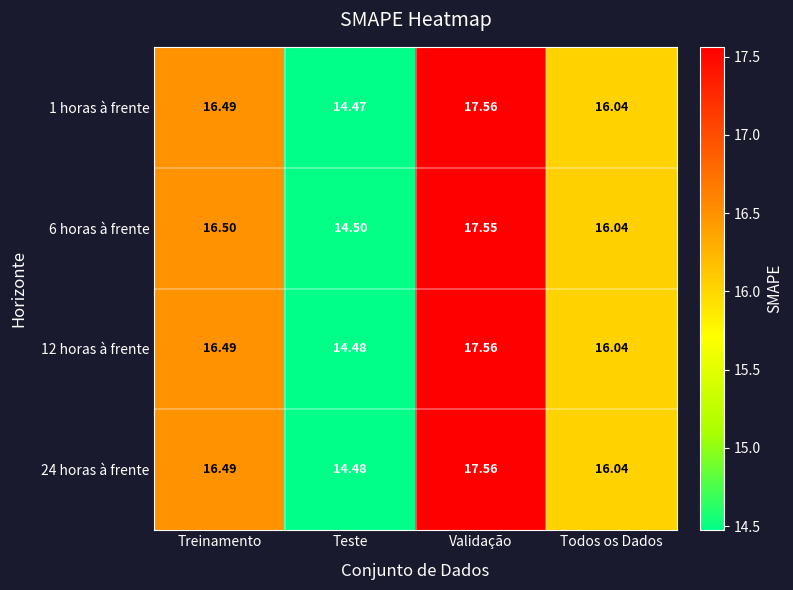

Which category has the lowest value across all series?

Teste